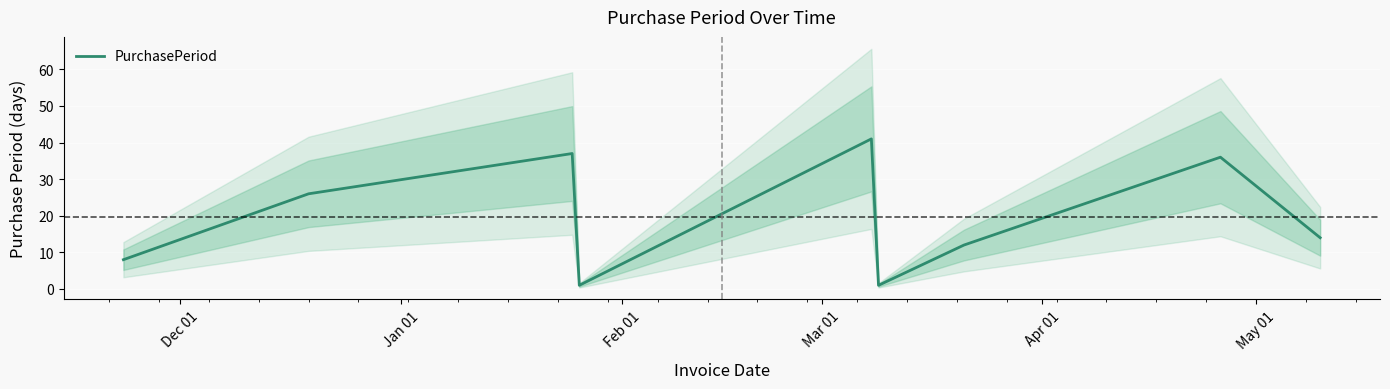

What is the highest value of the PurchasePeriod series?

41